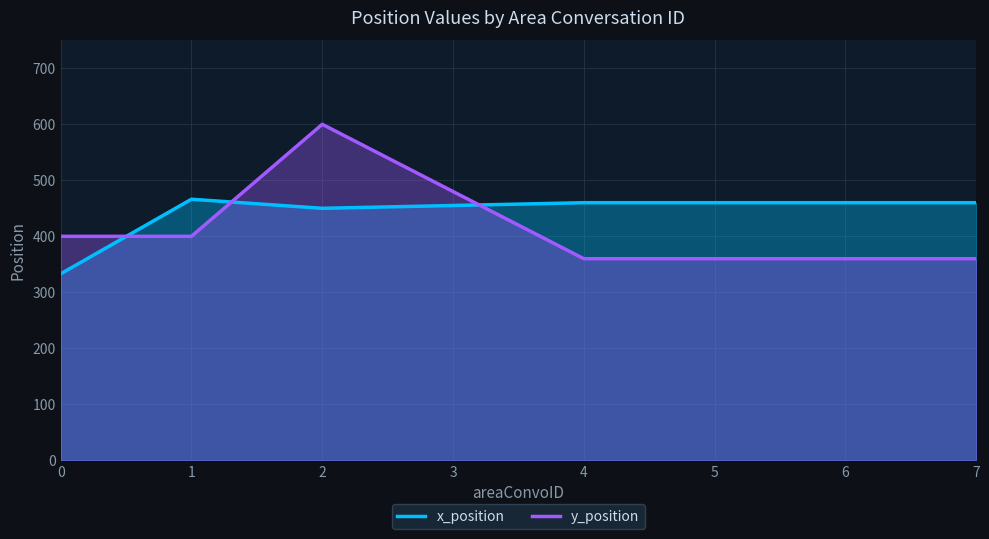

What is the lowest value of the x_position series?

333.0